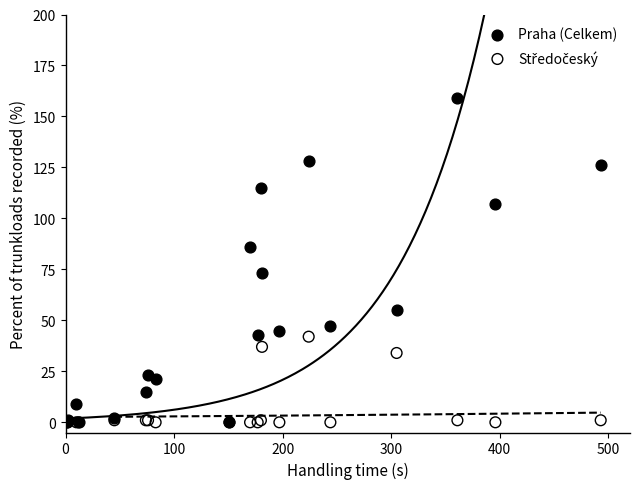

Which series has the largest Y range (max minus min)?

Praha (Celkem)